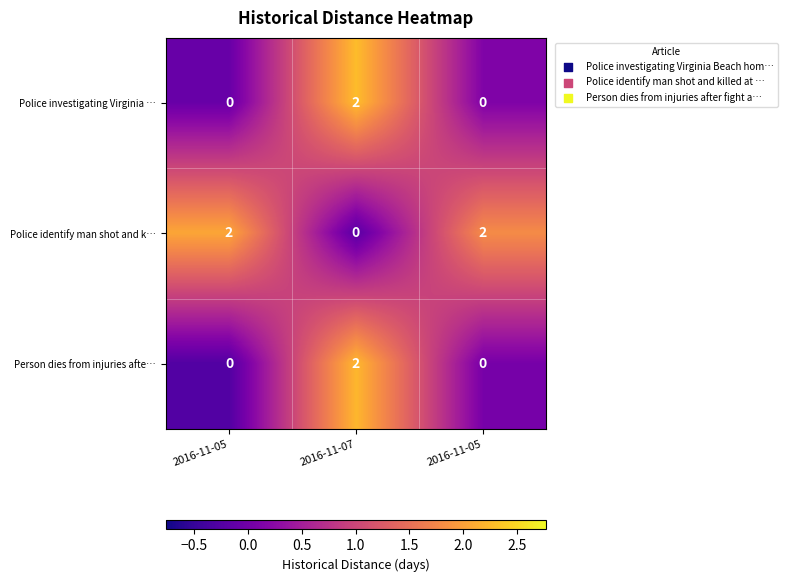

How many distinct data groups are displayed?

3